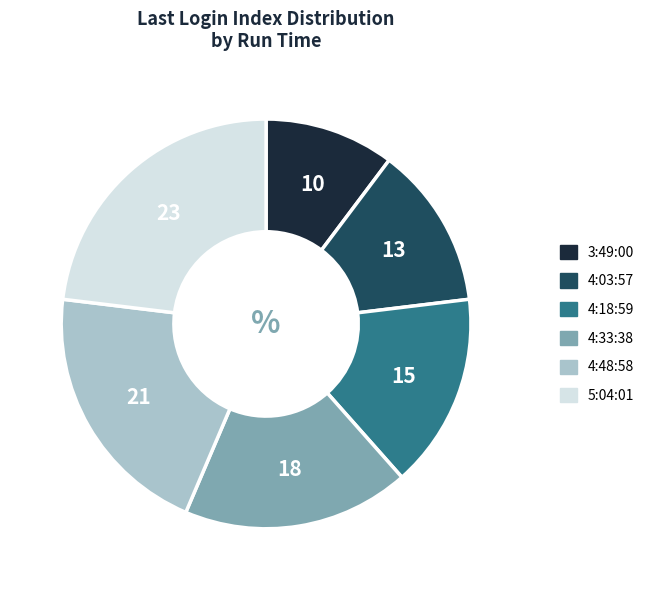

Between 5:04:01 and 4:18:59, which is larger?

5:04:01